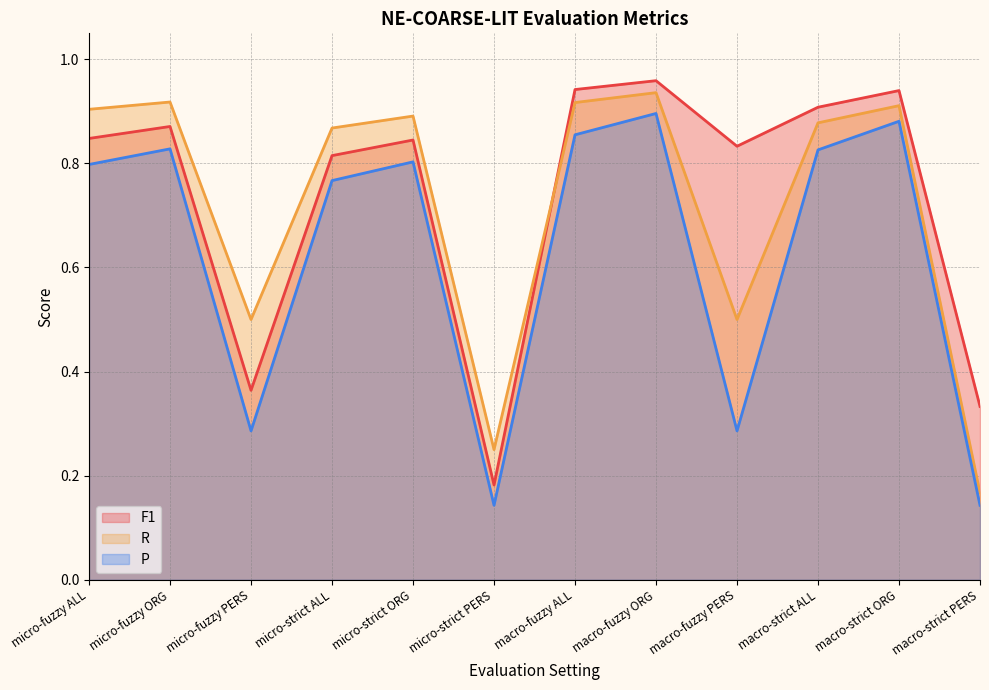

Is it true that F1 equals 0.4 at micro-fuzzy PERS?

True